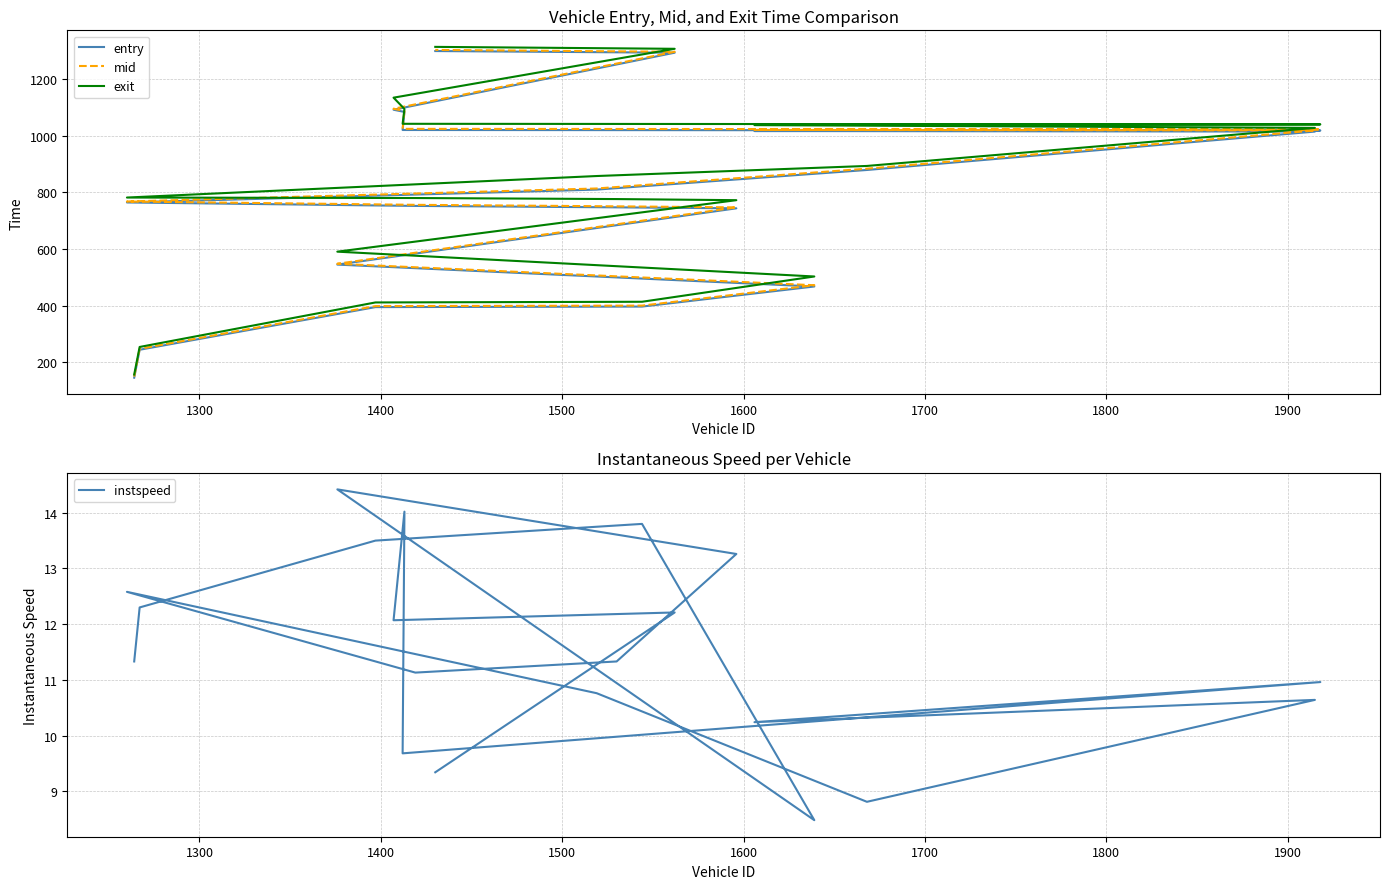

How many data points in mid are less than 814?

10